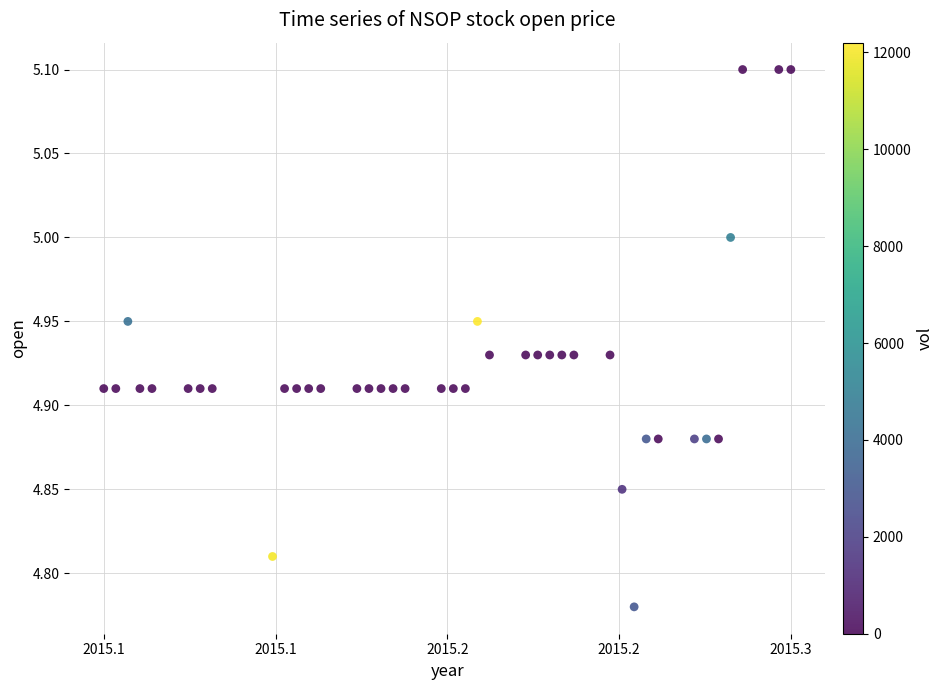

How many points are shown in the scatter plot?

40